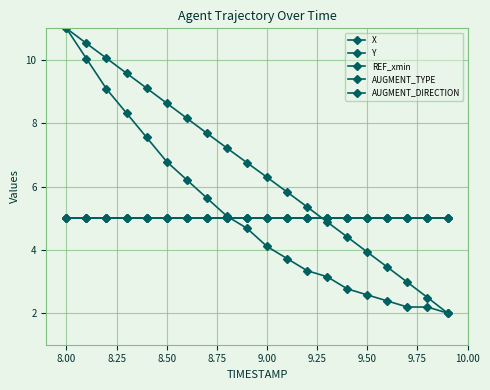

True or false: AUGMENT_TYPE and REF_xmin cross at least once.

False